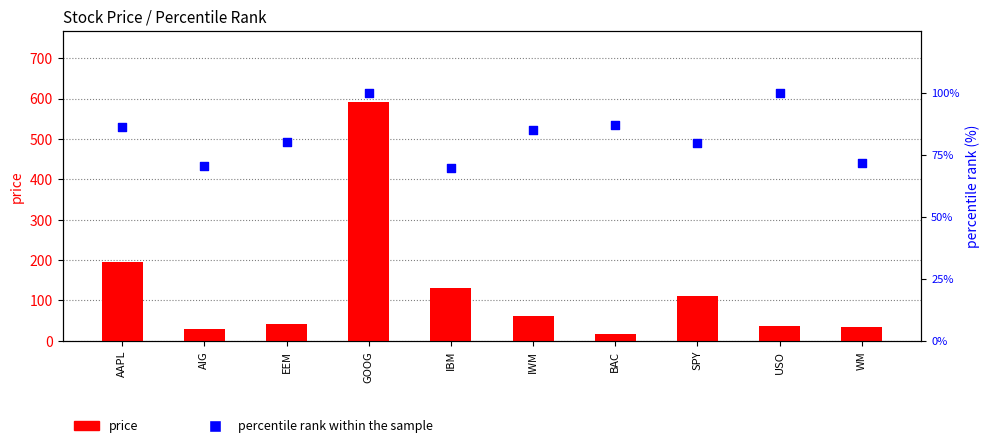

At which category is the sum across all series the highest?

GOOG